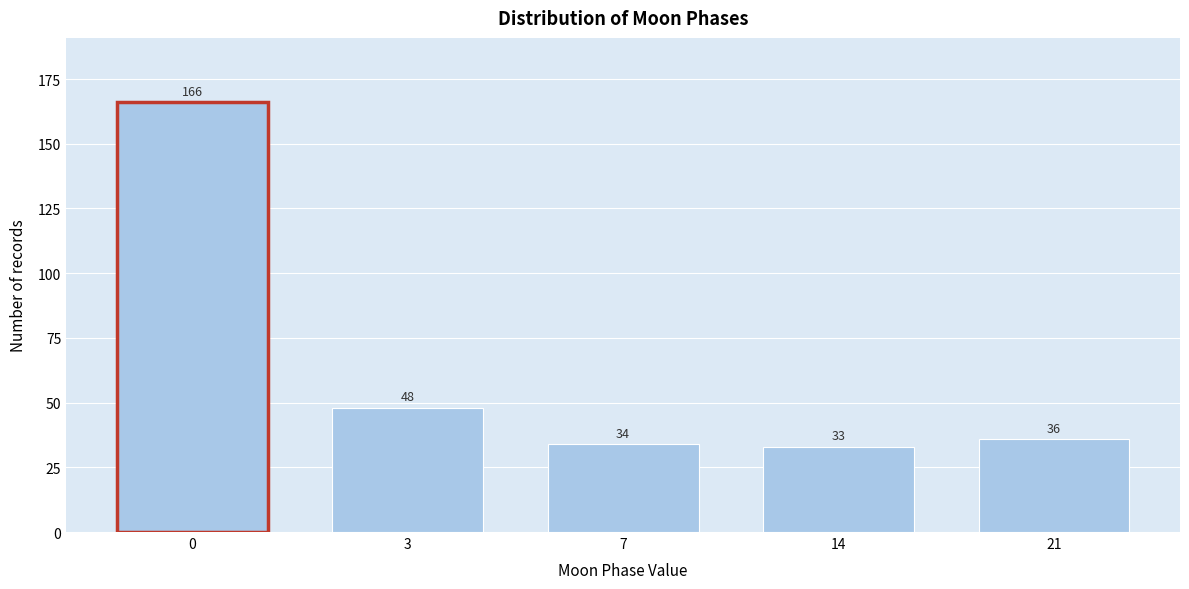

Reading right to left, extract all data points from this chart.

36	33	34	48	166